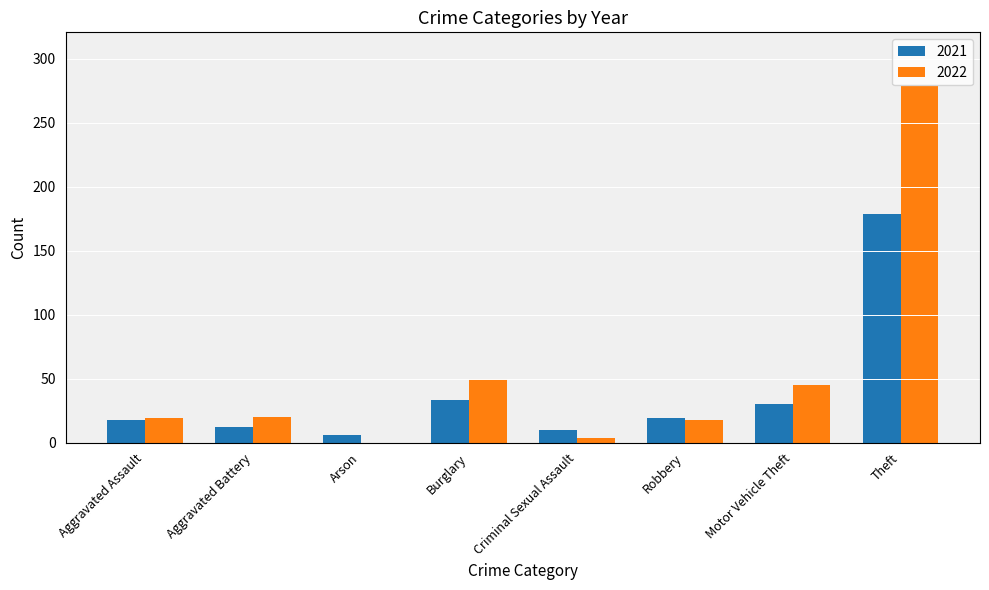

True or false: 2022 has a value of 18 at Robbery.

True